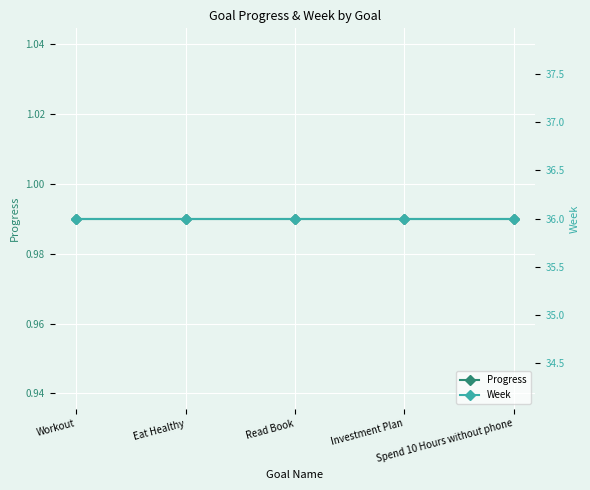

True or false: Progress has a value of 1.0 at Workout.

True